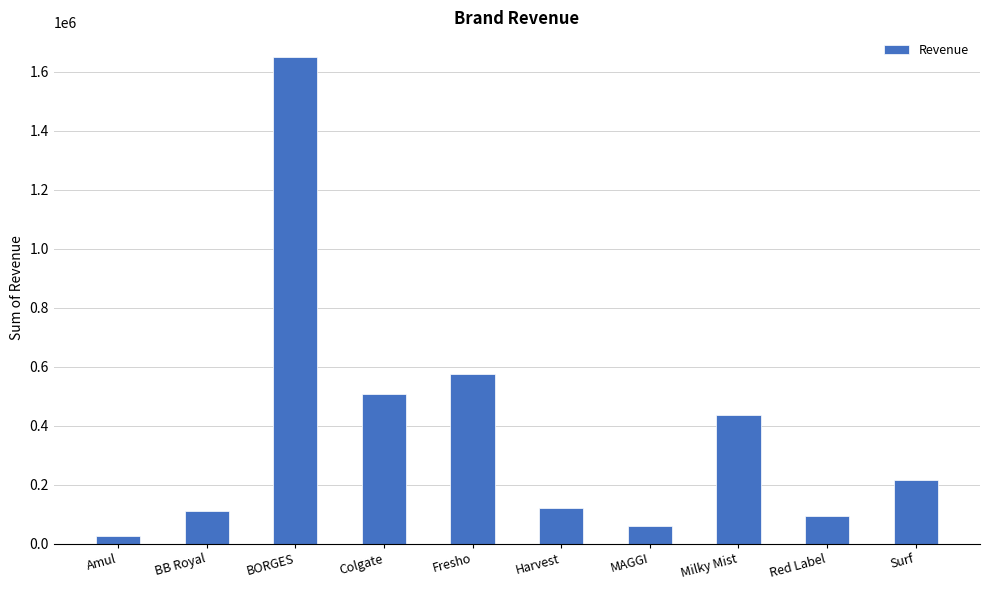

What is the label of the 3rd bar from the left?

BORGES